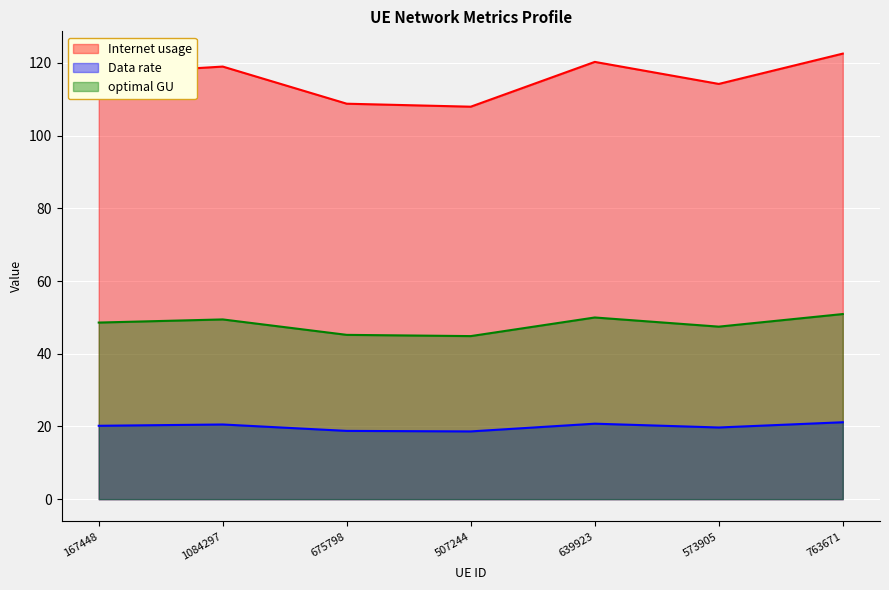

At which category does the chart reach its minimum across all series?

507244